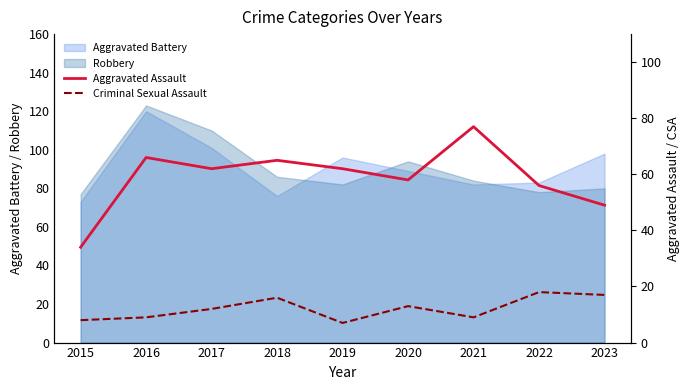

True or false: Robbery and Aggravated Battery cross at least once.

True